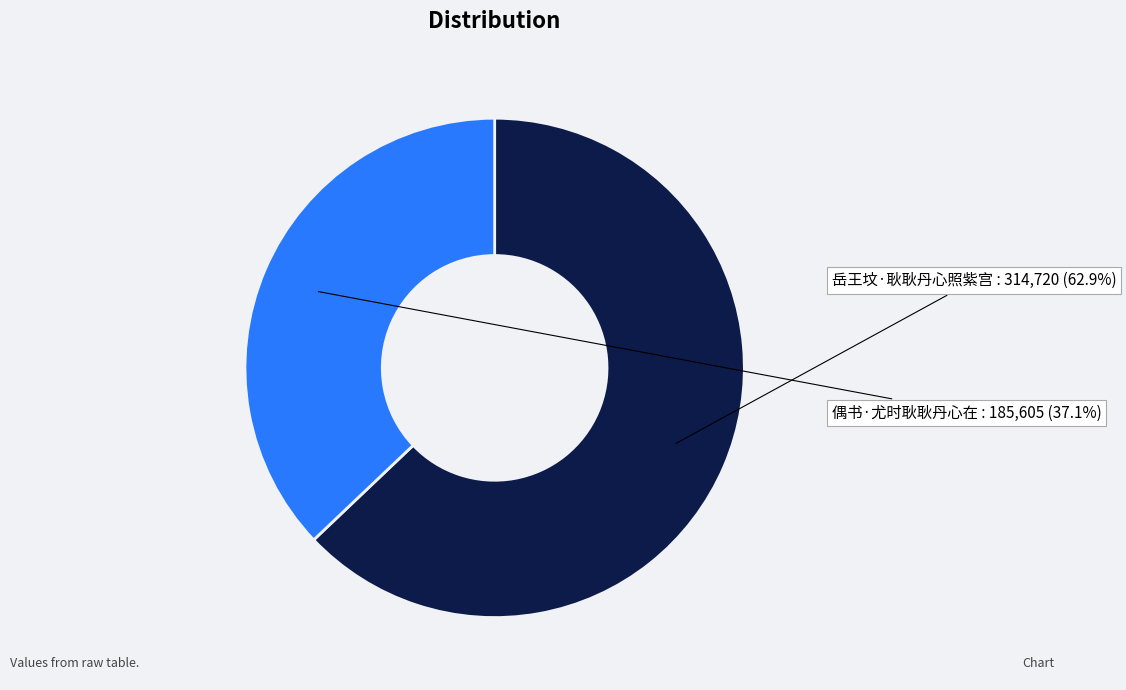

Rank the categories by value from highest to lowest.

岳王坟·耿耿丹心照紫宫, 偶书·尤时耿耿丹心在